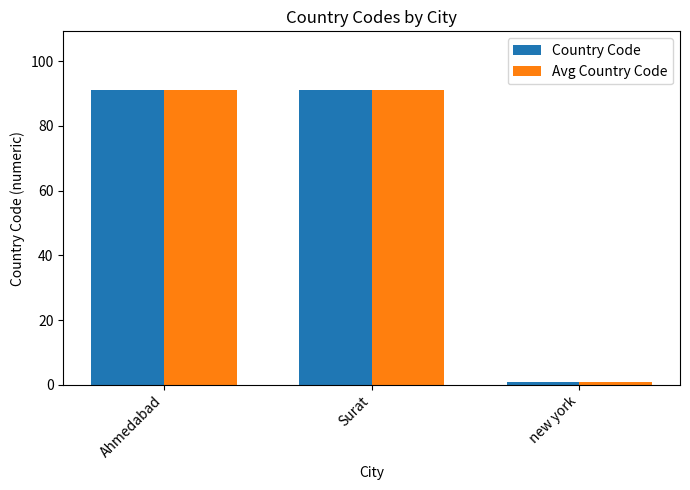

What is the total value across all series at Ahmedabad?

182